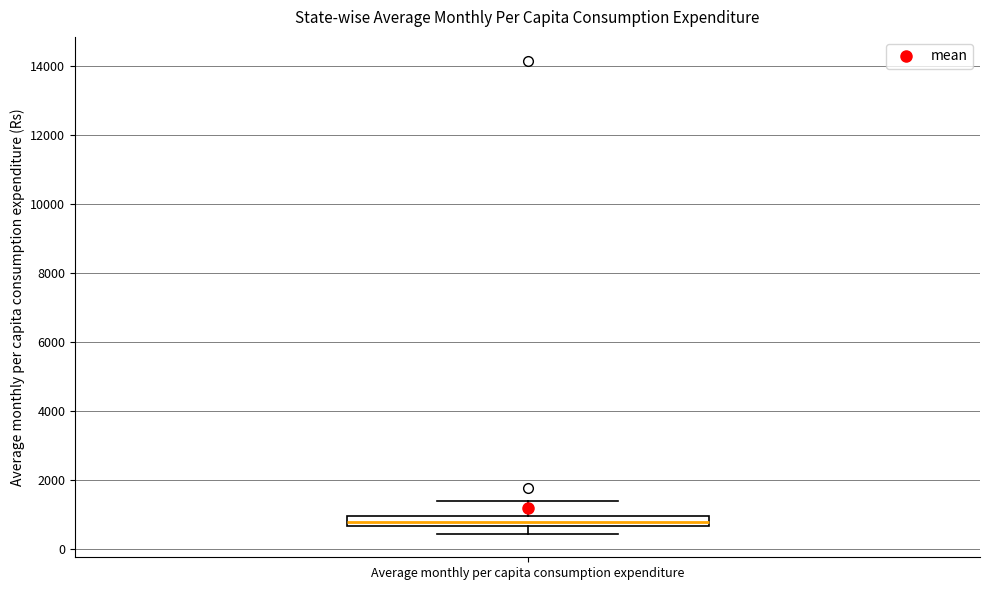

Where does the median line of the box for Average monthly per capita consumption expenditure sit on the y-axis? The values are not printed on the chart, so give them approximately, as read against the axis.

800